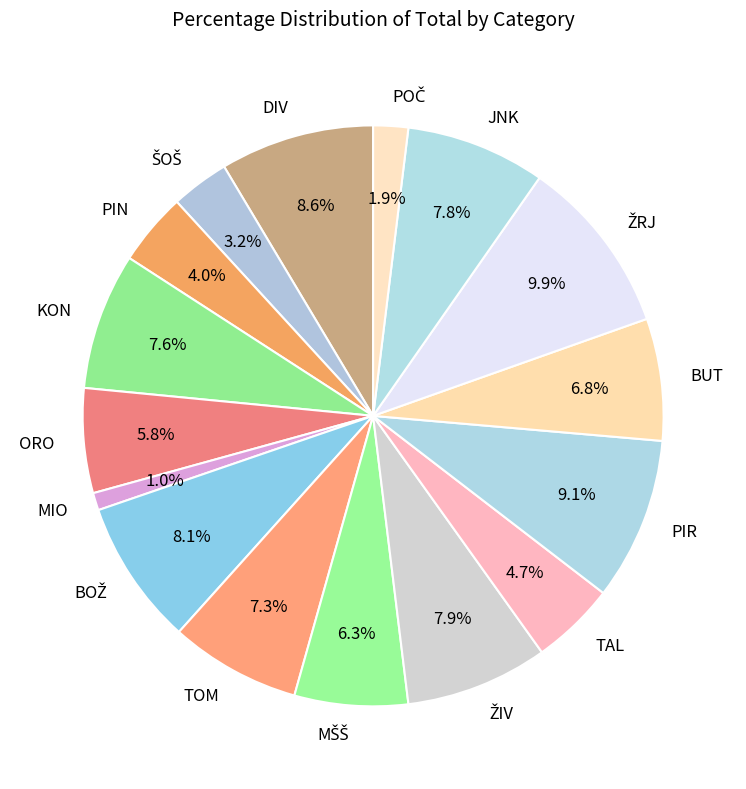

Which has a higher value, KON or DIV?

DIV